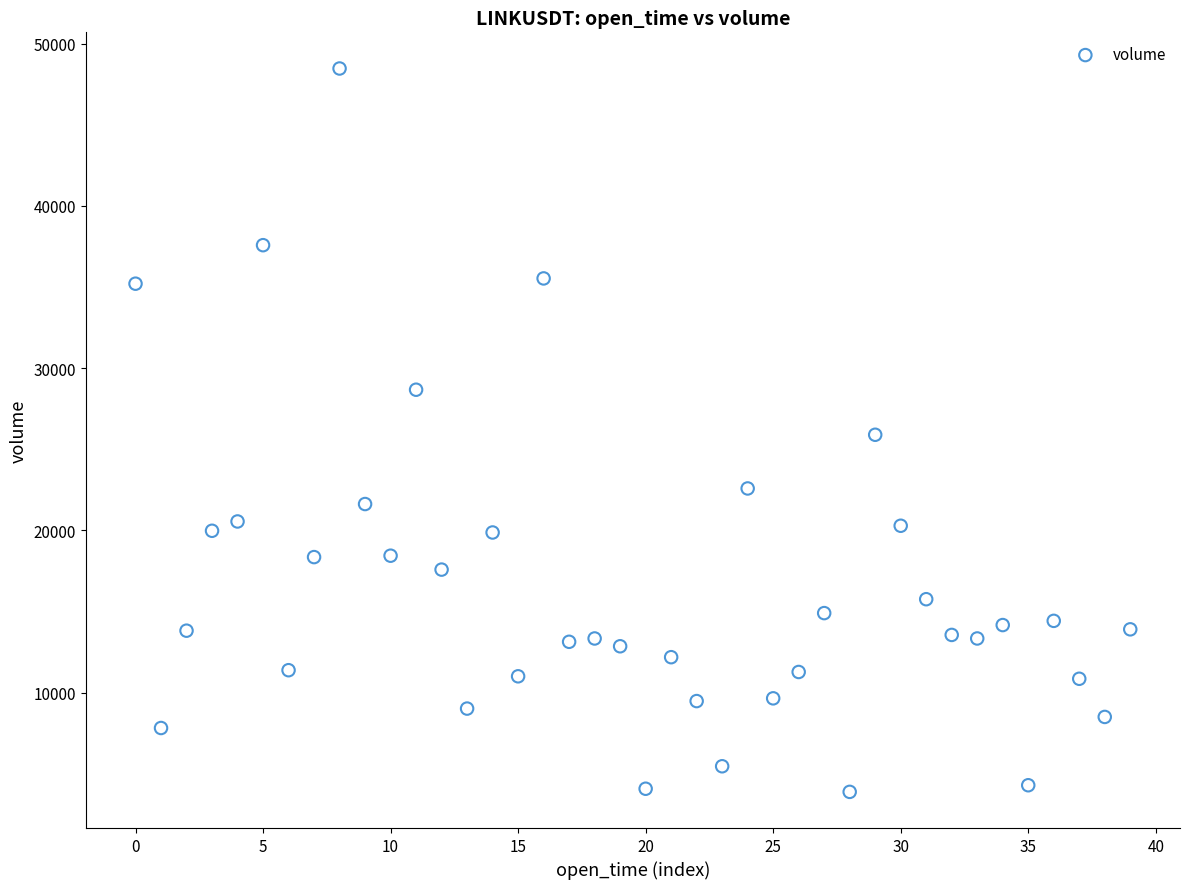

What is the range of Y values (max minus min)?

44604.2